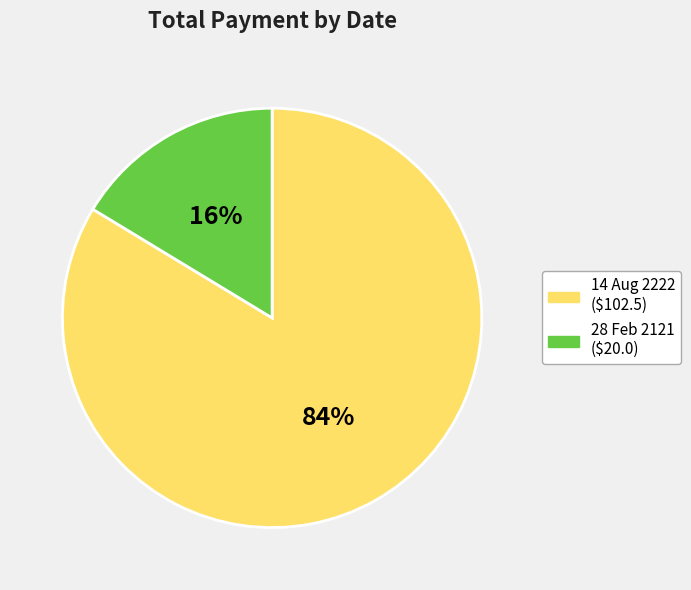

To the nearest percent, what portion does 14 Aug 2222 represent?

84%